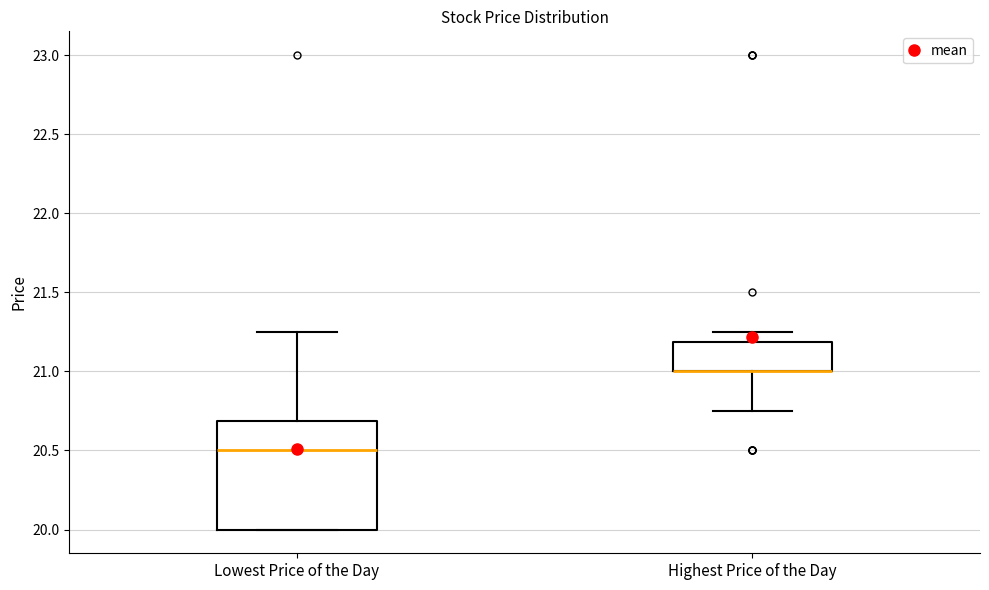

Comparing the boxes themselves (not the whiskers), which one is the tallest?

Lowest Price of the Day